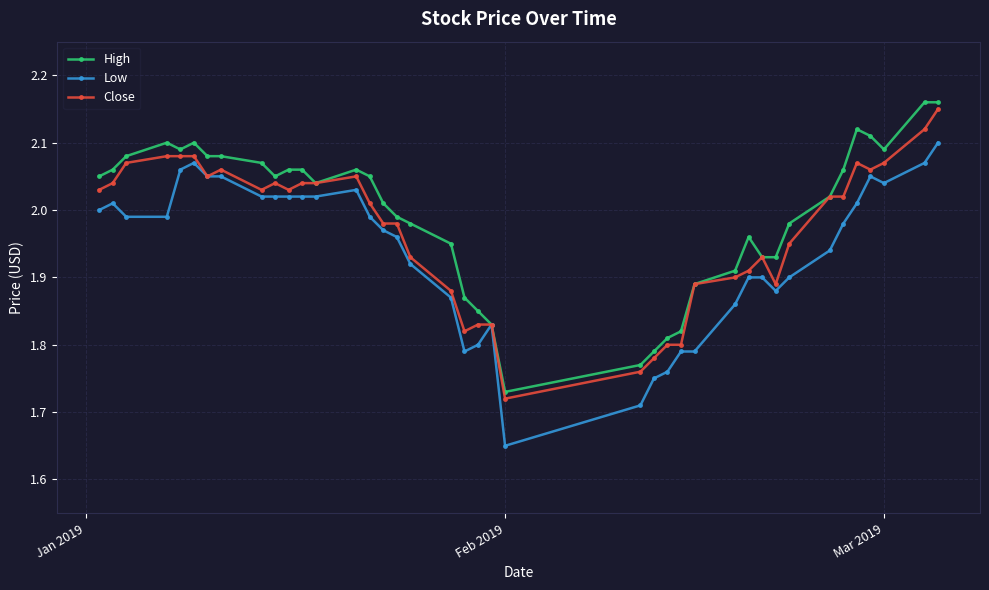

List the series in order of their overall mean, lowest first.

Low, Close, High